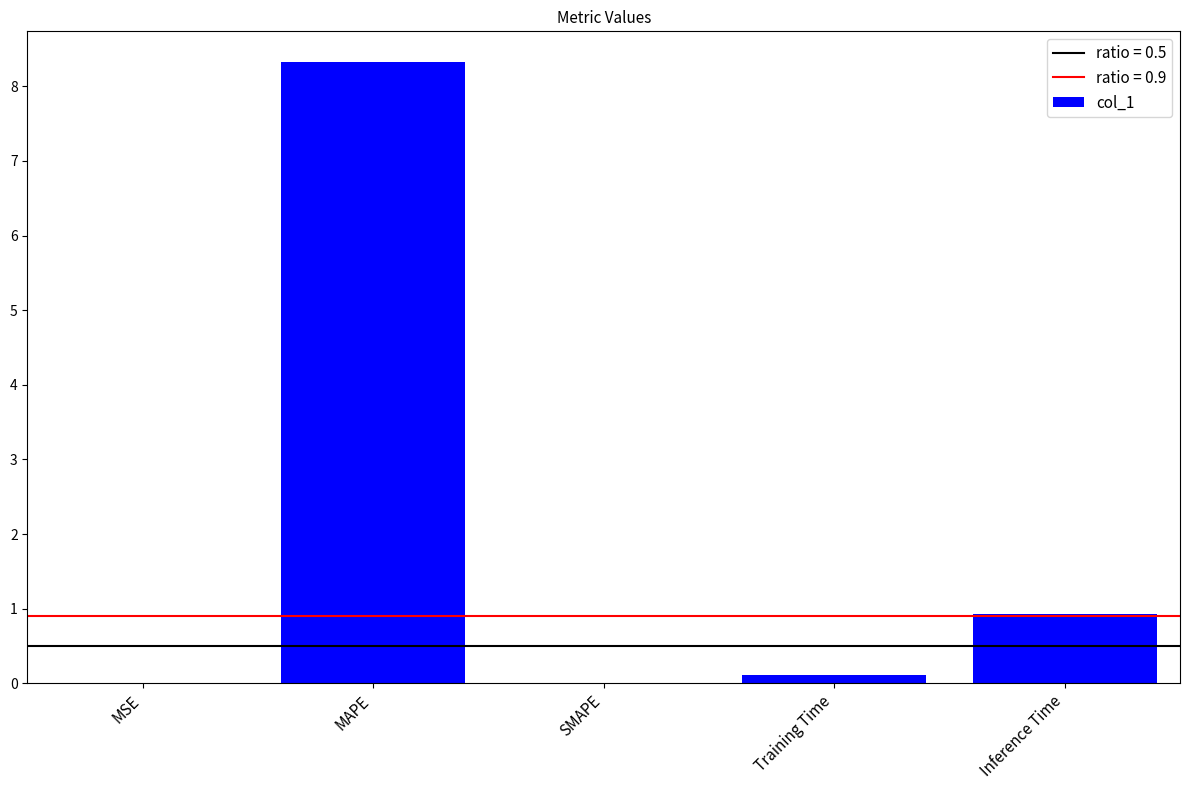

What is the sum of all values?

9.4